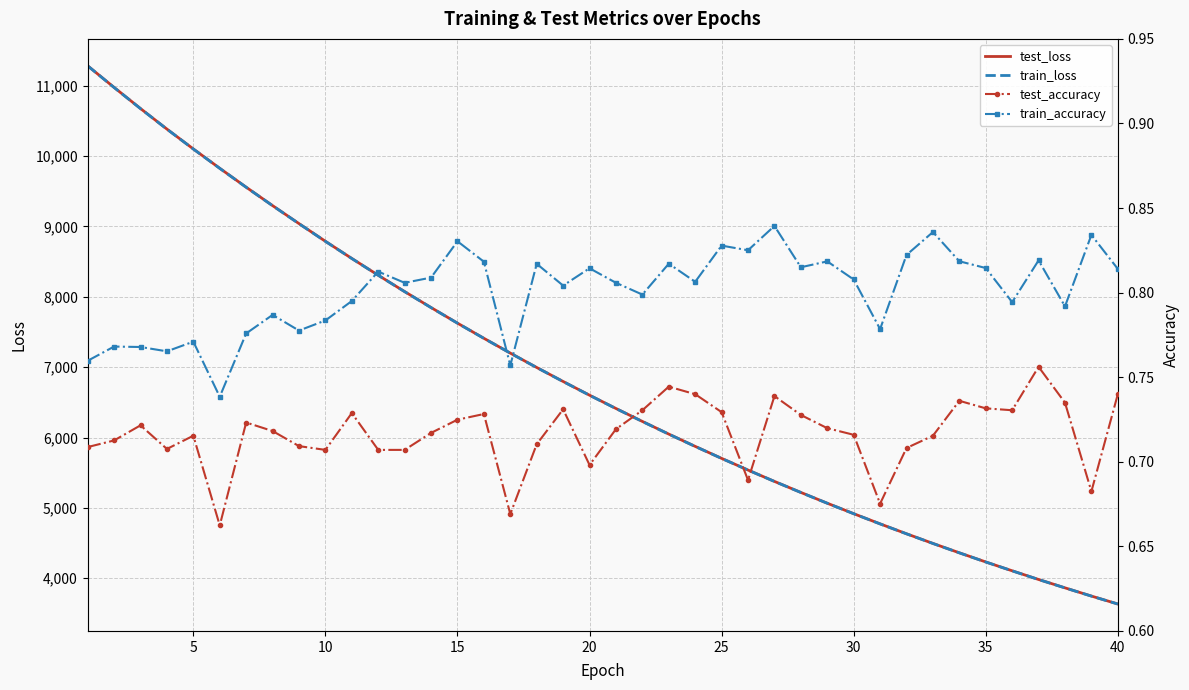

How many lines are shown in the chart?

4